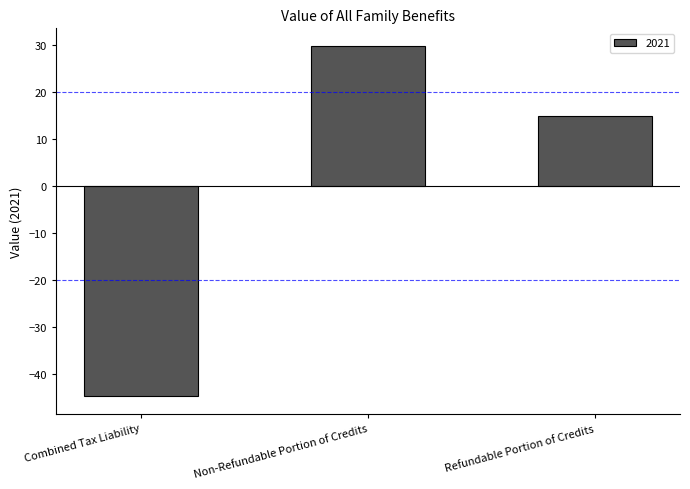

Is it true that the value at Refundable Portion of Credits is 23.2?

False